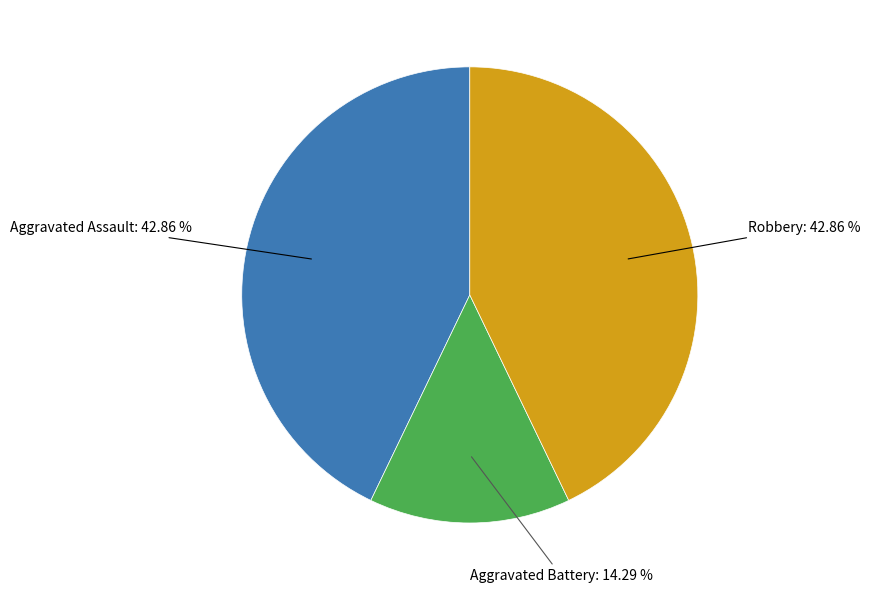

To the nearest percent, what is the average slice percentage?

33%